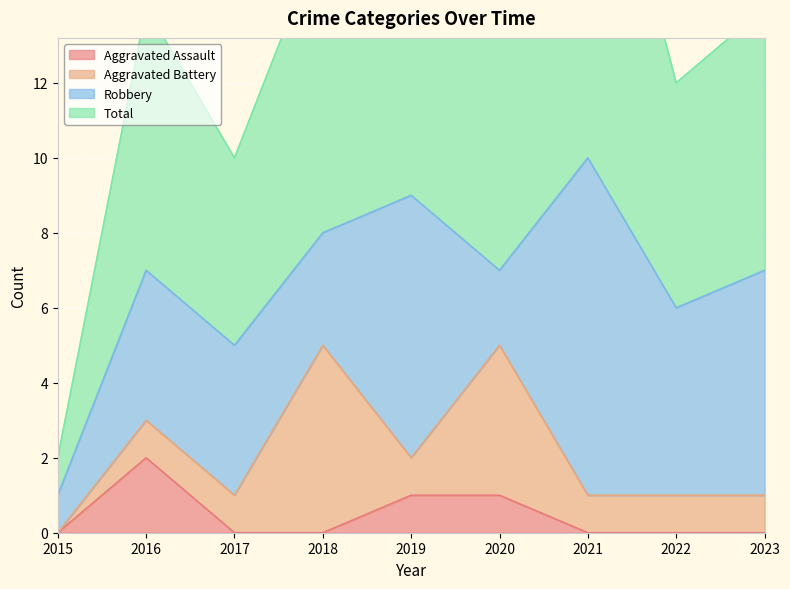

Where is the first local maximum for Total?

2016